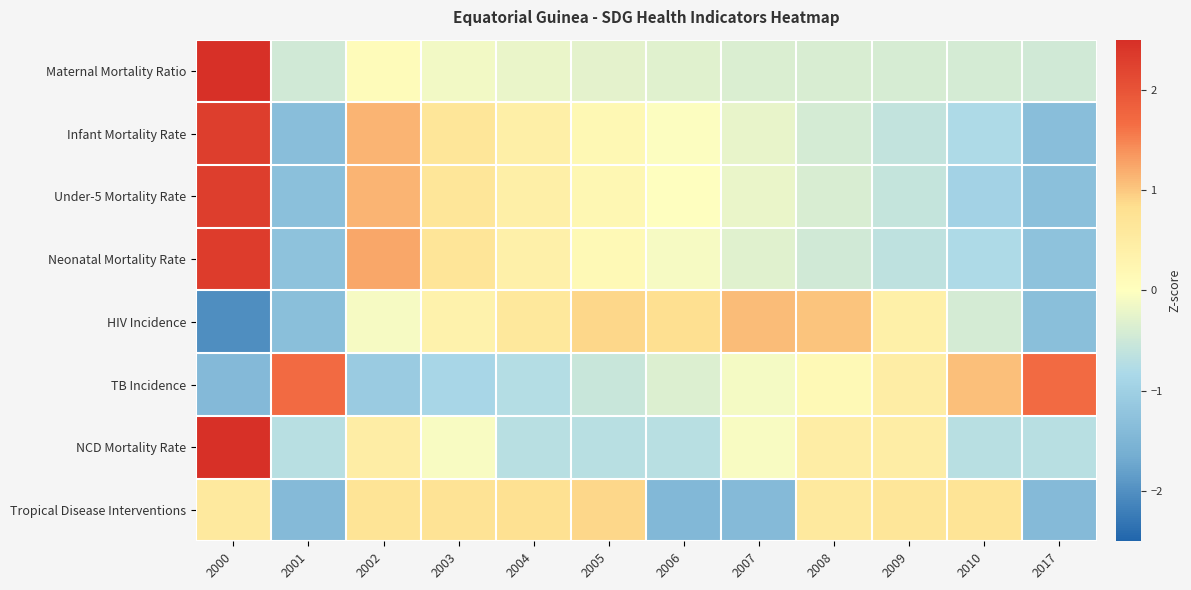

How many series are shown in this chart?

8